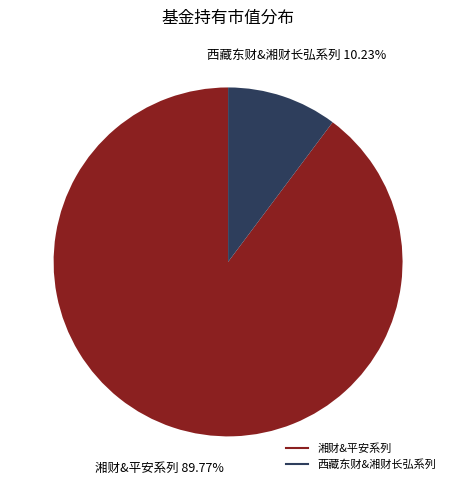

Does any single category account for the majority?

Yes